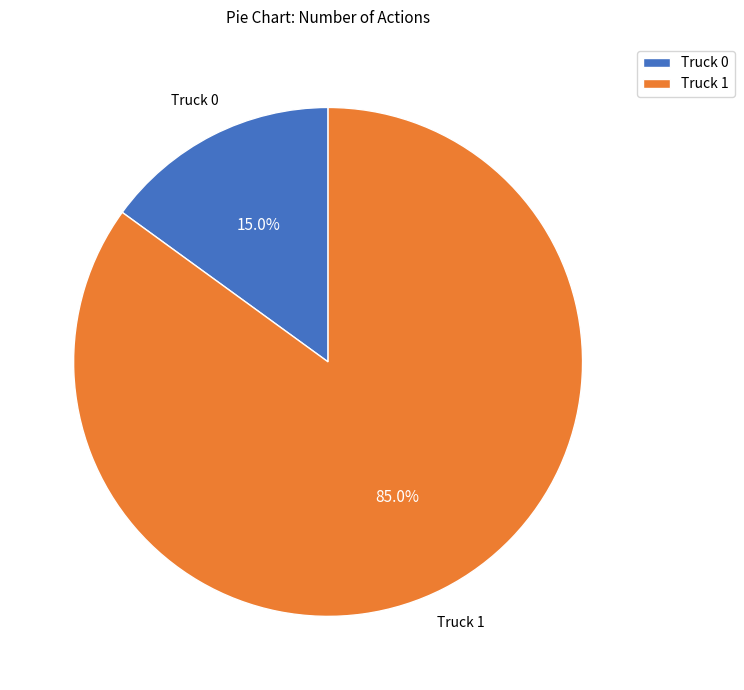

Which category has the biggest portion of the pie?

Truck 1